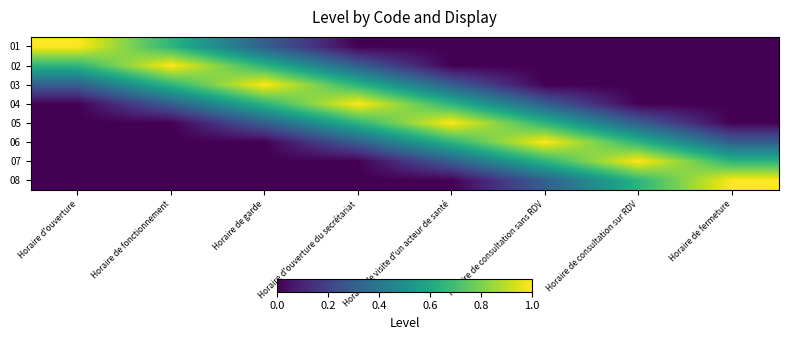

Which series has the largest range (max minus min)?

01